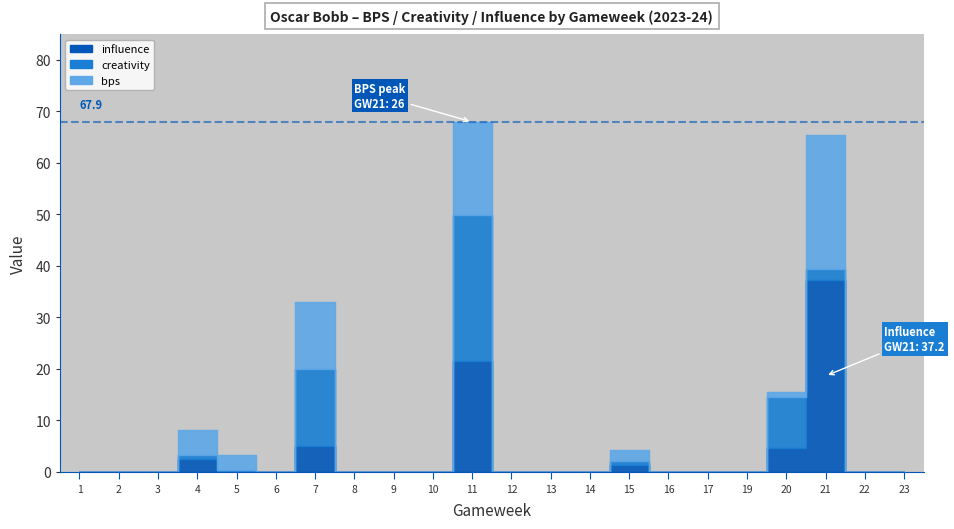

Which has a higher value, 3 or 22?

3